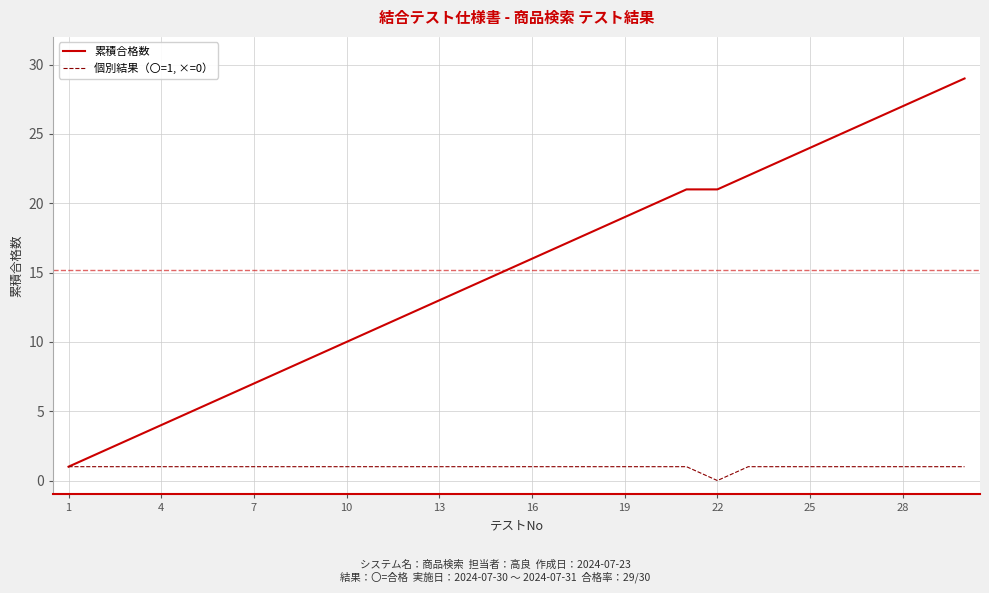

Which series has the largest range (max minus min)?

累積合格数